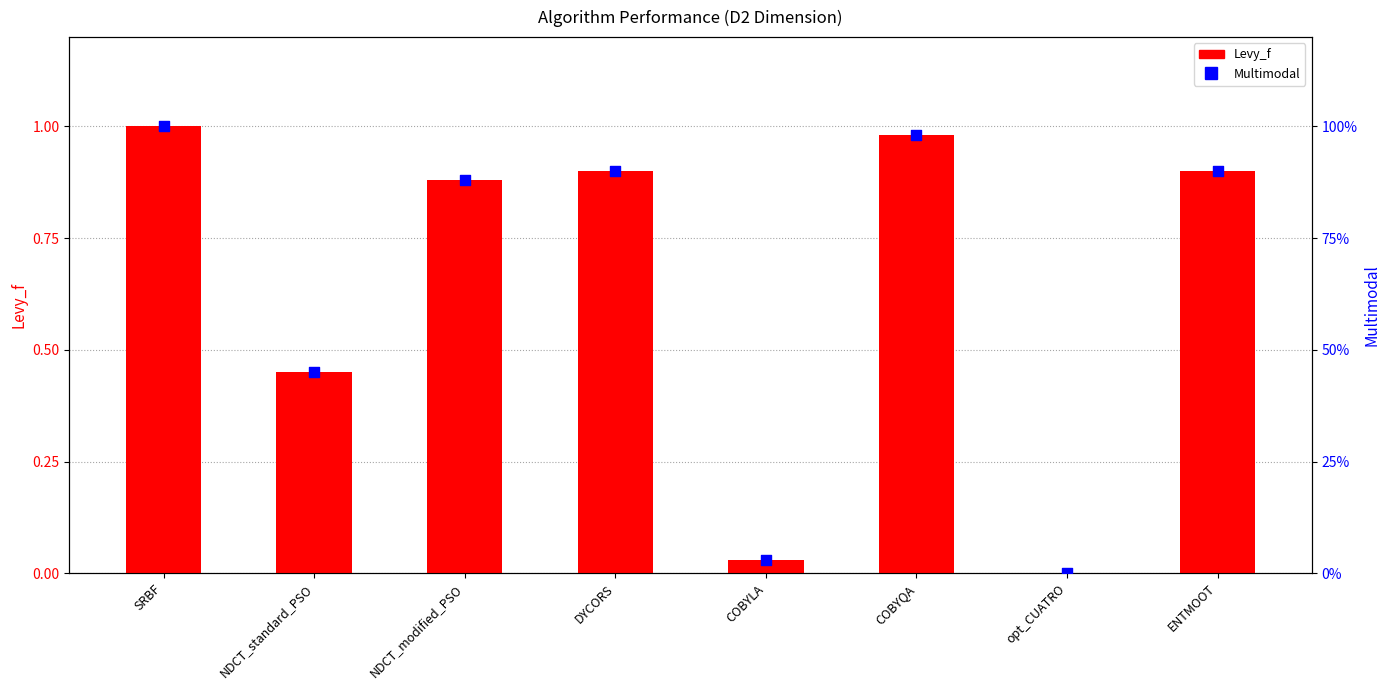

What is the total value across all series at COBYQA?

2.0